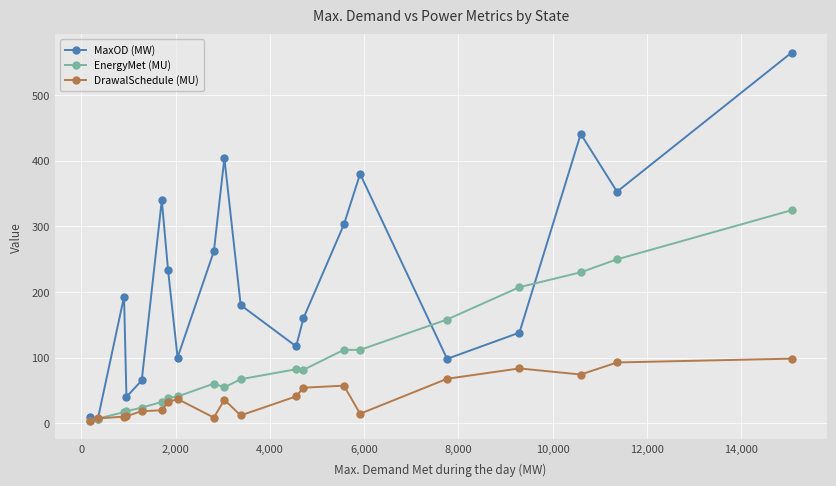

Rank the series by their maximum value, from highest to lowest.

MaxOD (MW), EnergyMet (MU), DrawalSchedule (MU)